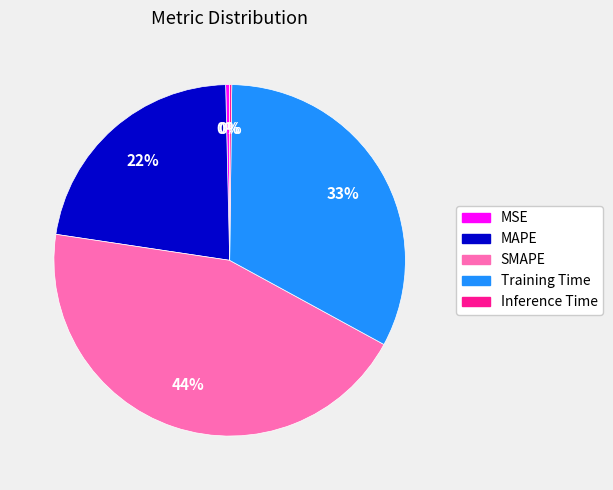

Is MAPE the majority of the pie?

No